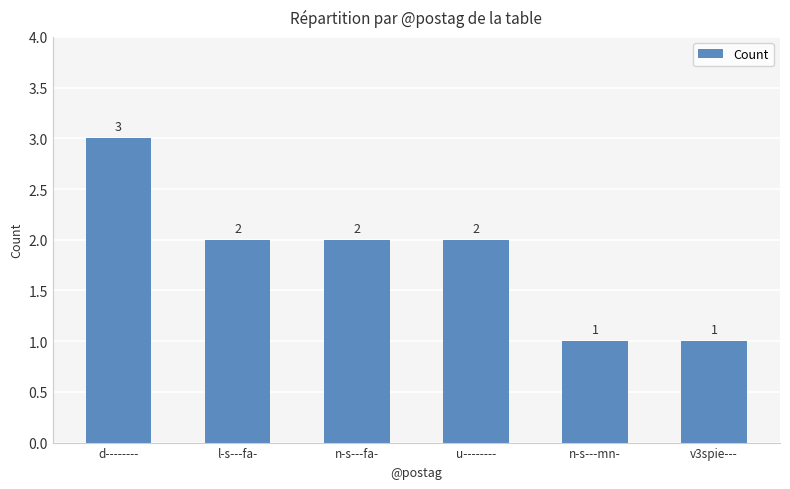

Reading left to right, what are all the values shown in this chart?

d--------=3	l-s---fa-=2	n-s---fa-=2	u--------=2	n-s---mn-=1	v3spie---=1